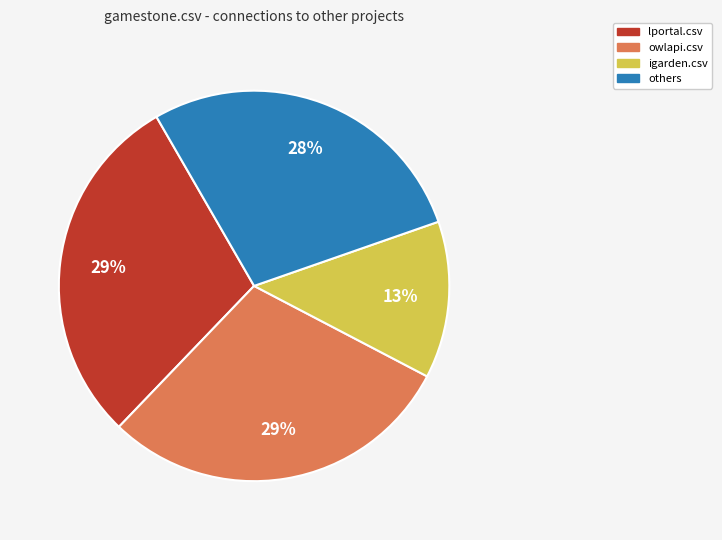

Count the number of slices in the pie.

4